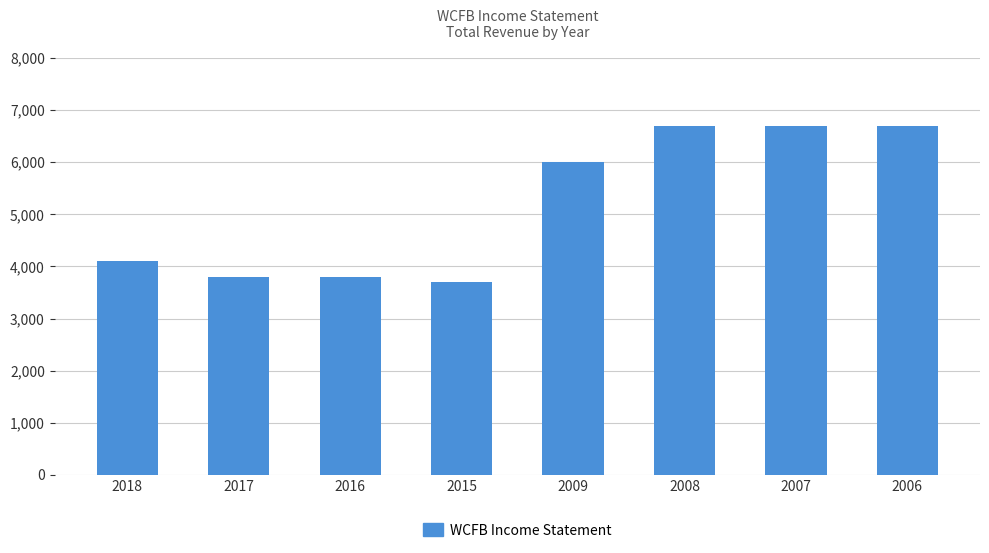

Which category has the lowest value across all series?

2015